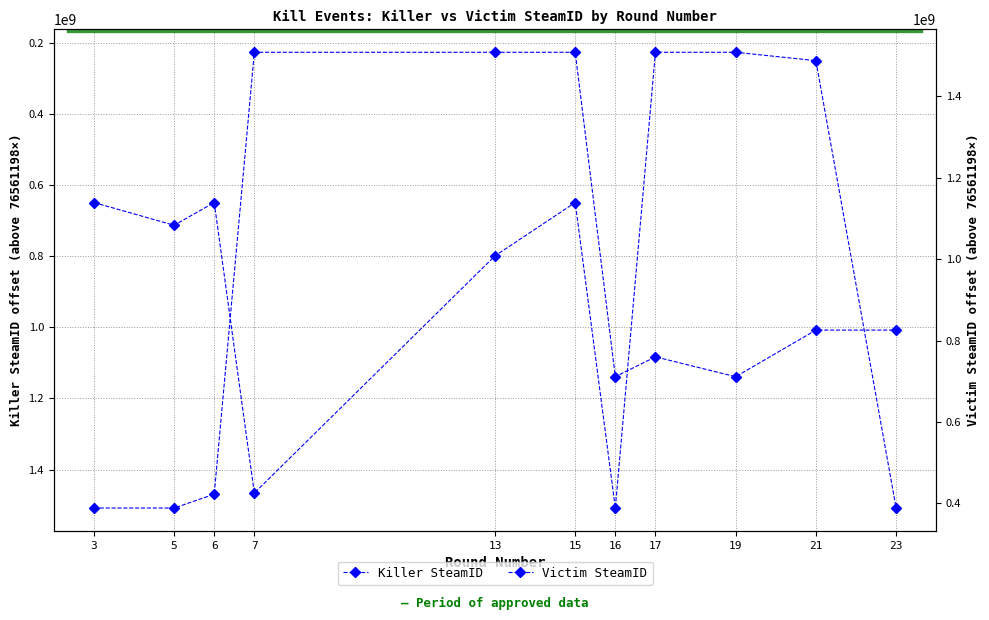

Is this an area chart (filled region under the line)?

No